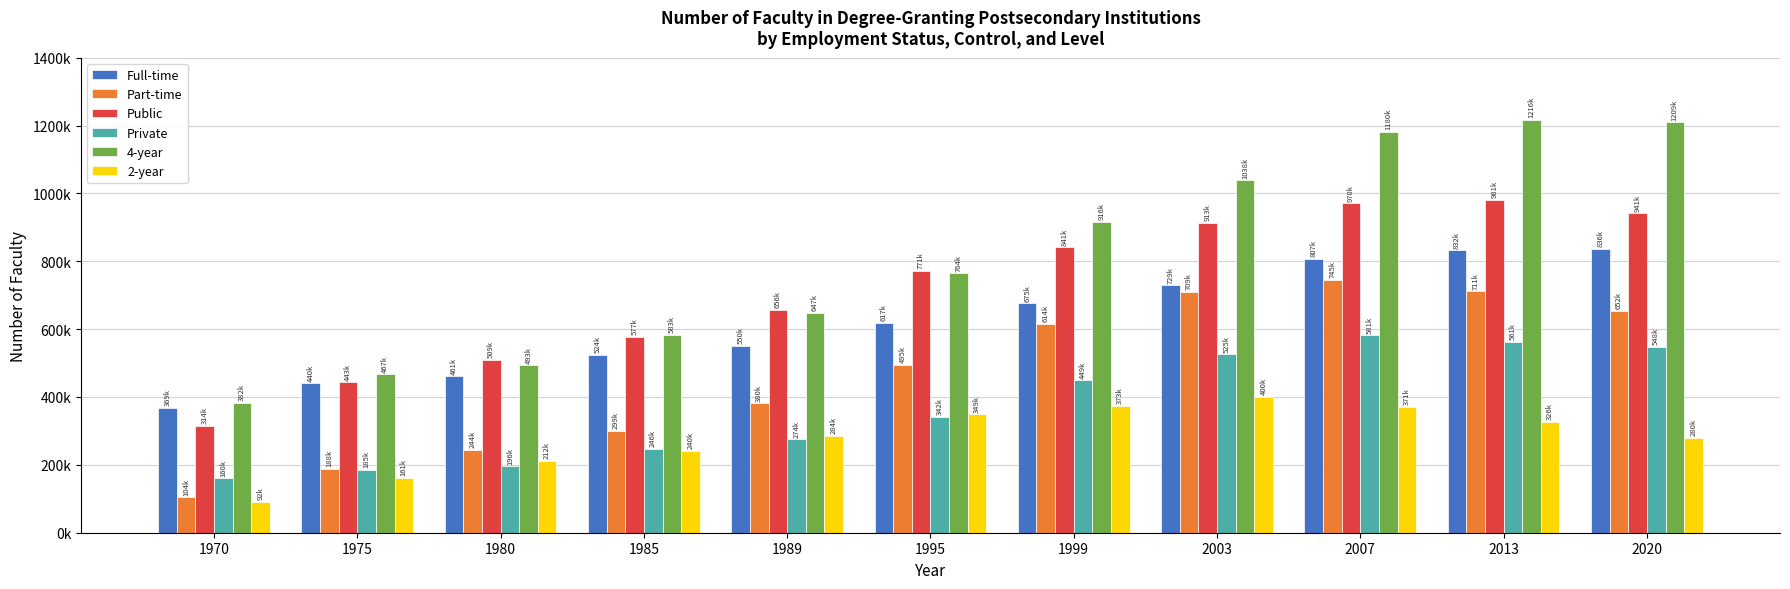

Read the Full-time value at 2013, to the nearest 100.

832100